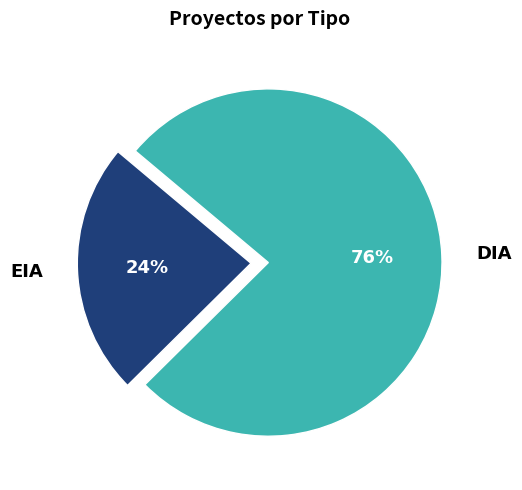

Between DIA and EIA, which is larger?

DIA